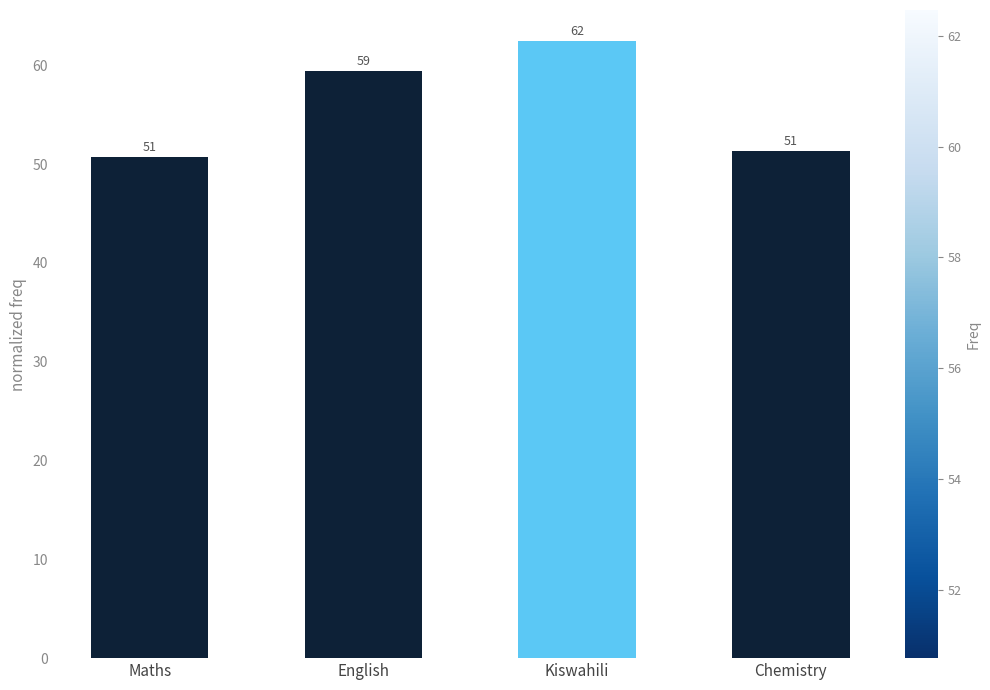

What is the minimum value shown in the chart?

50.8